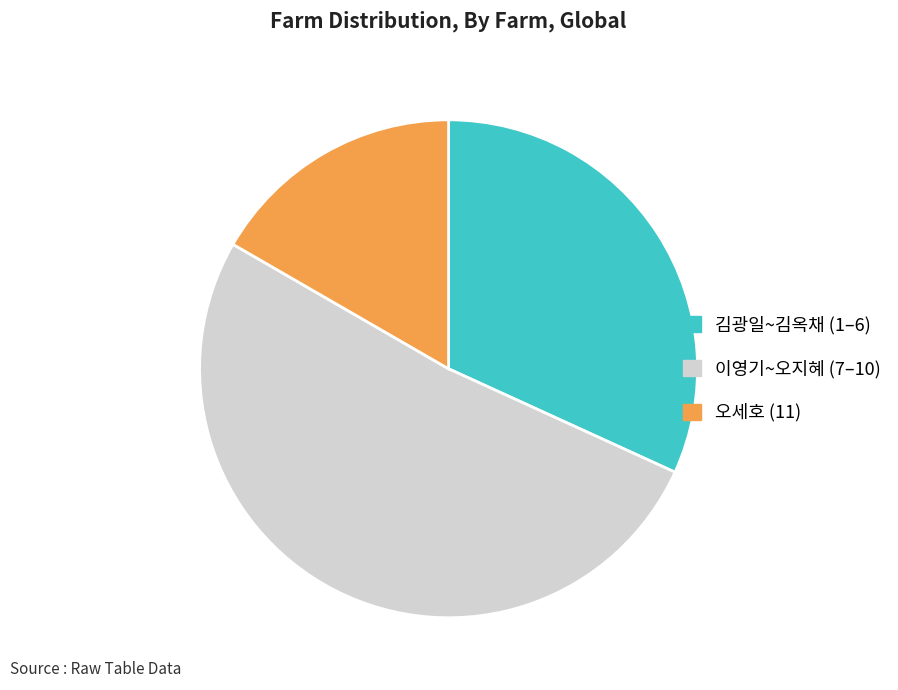

How many slices are in this pie chart?

3